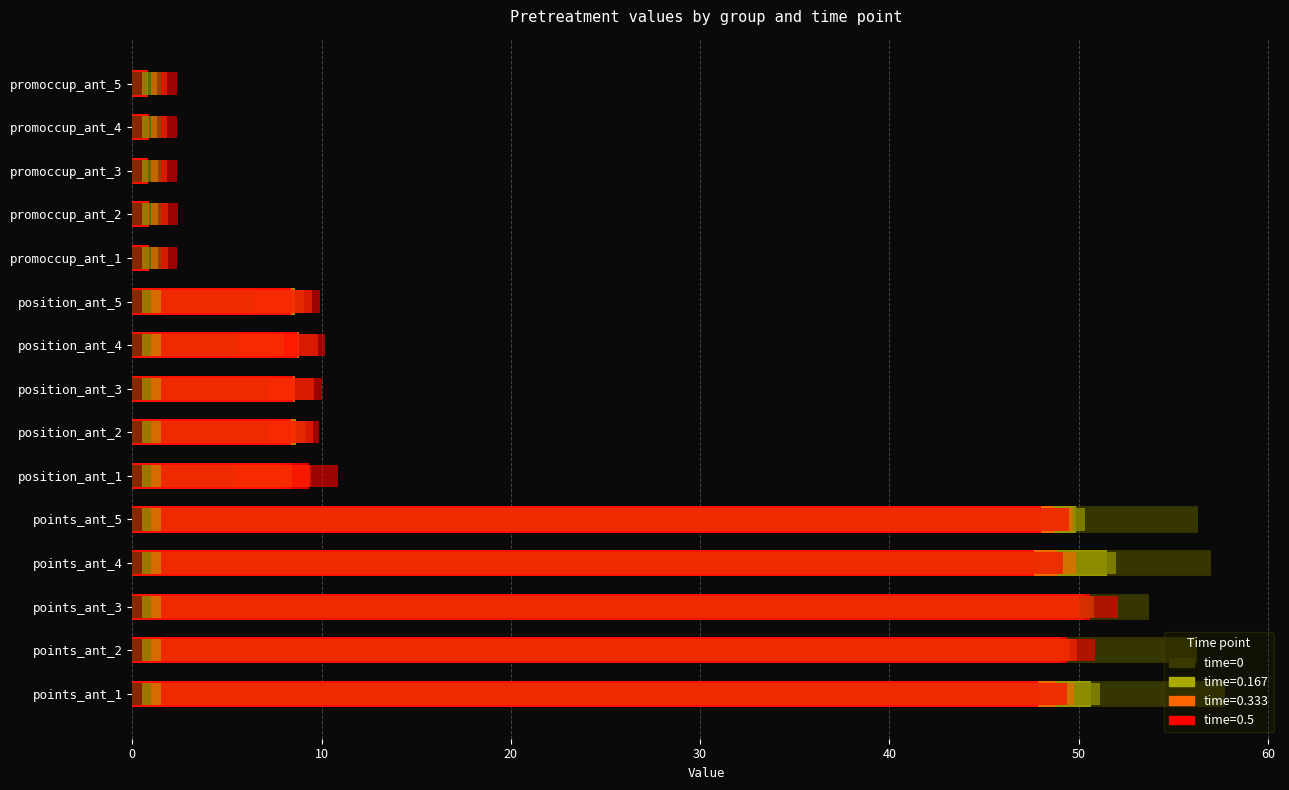

What is the smallest value displayed?

0.8